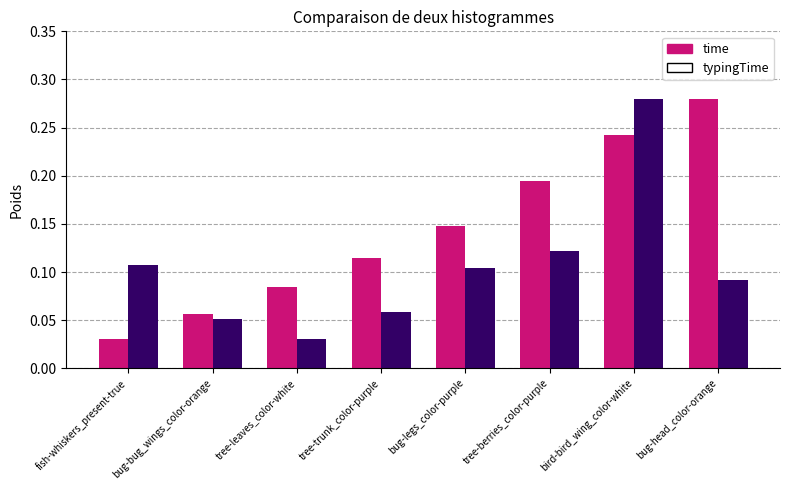

How many typingTime values are between 0 and 1?

8